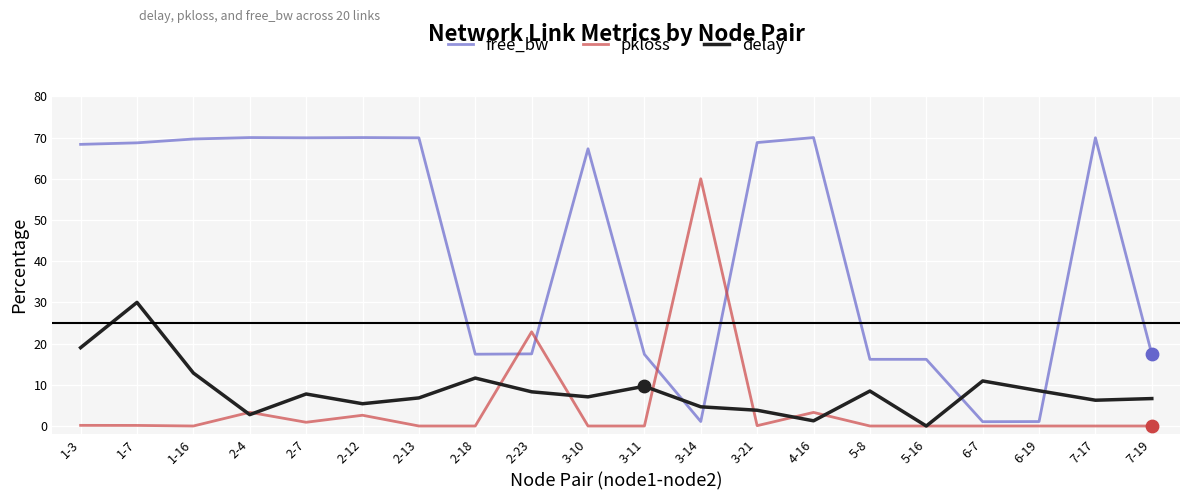

Between 2-7 and 2-18, which series saw the biggest shift?

free_bw